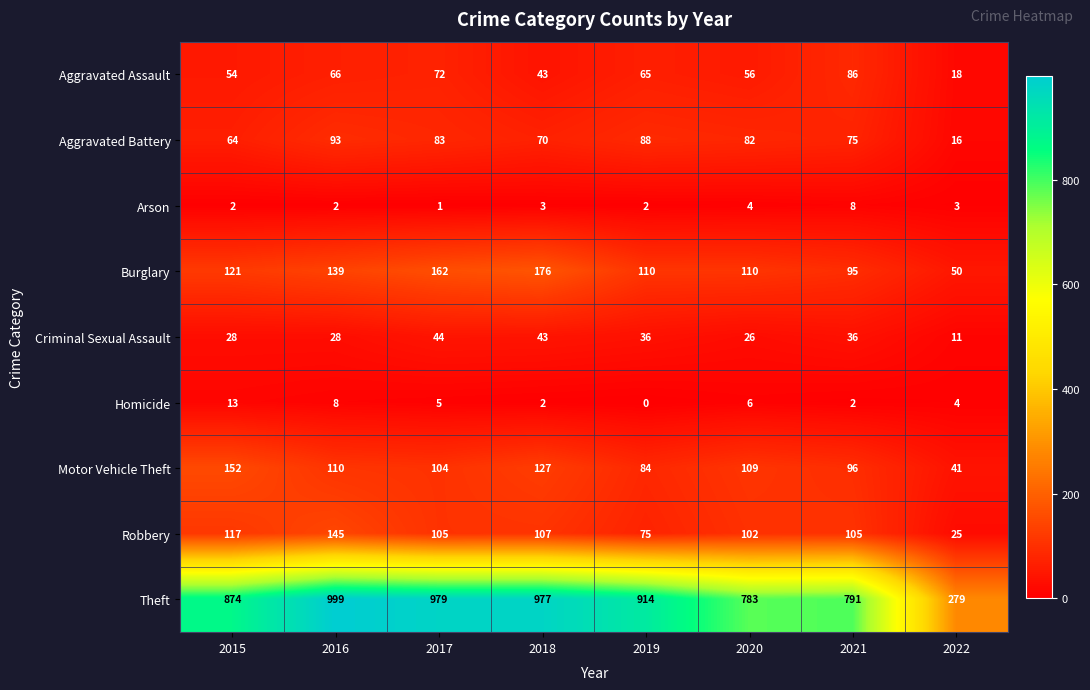

The value of Theft at 2022 is 279. True or false?

True